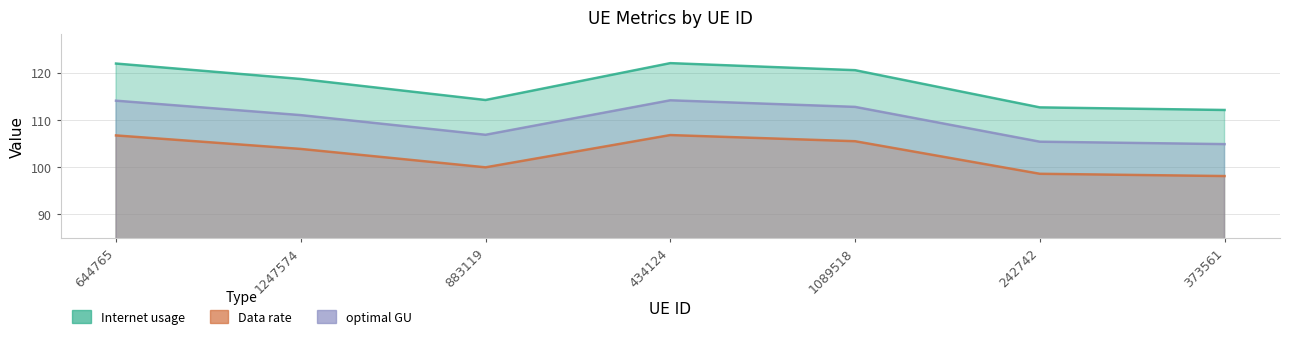

Reading left to right, list all the values displayed in this chart.

Internet usage: 644765=121.9	1247574=118.6	883119=114.2	434124=122.0	1089518=120.5	242742=112.6	373561=112.1
Data rate: 644765=106.7	1247574=103.8	883119=99.9	434124=106.8	1089518=105.4	242742=98.5	373561=98.1
optimal GU: 644765=114.0	1247574=111.0	883119=106.8	434124=114.1	1089518=112.7	242742=105.3	373561=104.8